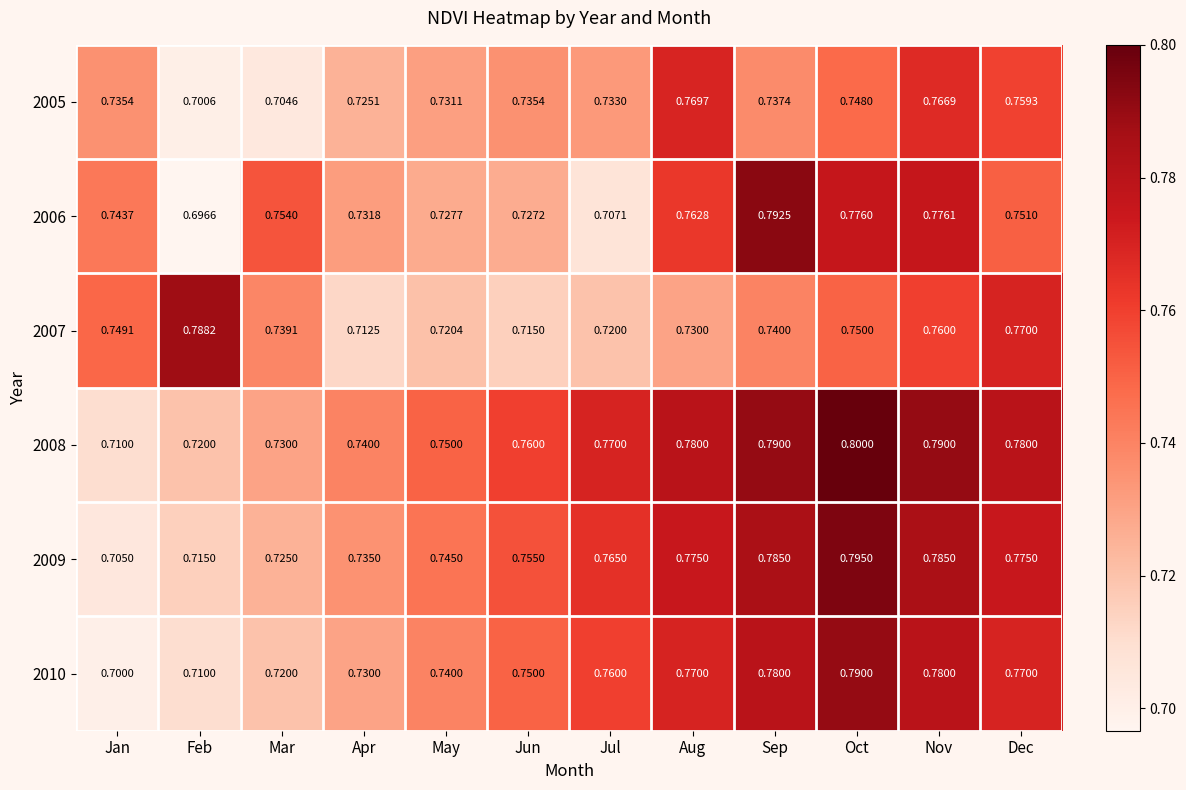

Rank the series by their maximum value, from lowest to highest.

2005, 2007, 2010, 2006, 2009, 2008